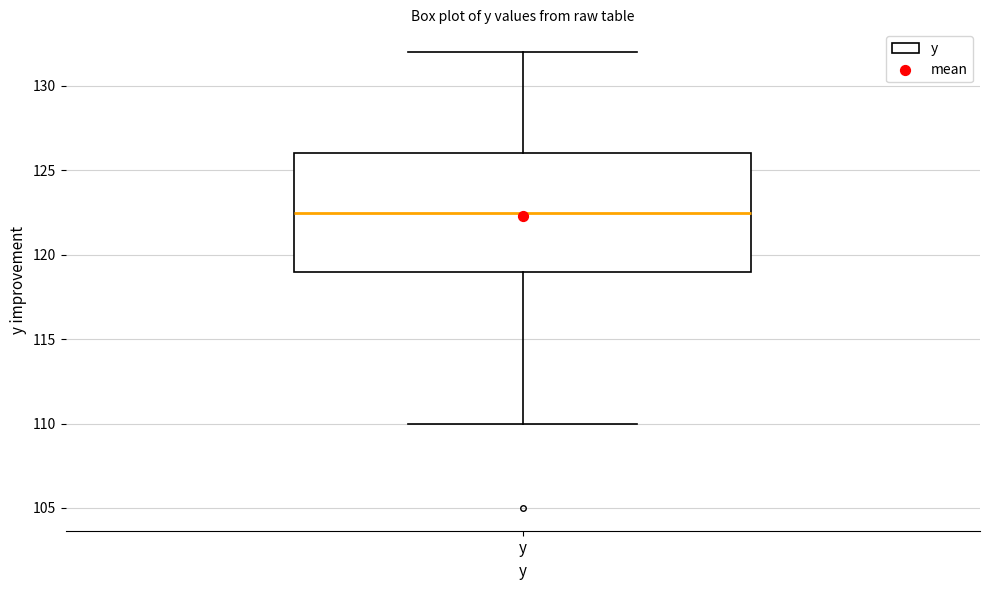

Transcribe this box plot: give where the median line is, the range the box spans, and where the two whiskers end, as read against the y-axis. The values are not printed on the chart, so give them approximately, as read against the axis.

median 122.5, box 119.0 to 126.0, whiskers 110.0 to 132.0